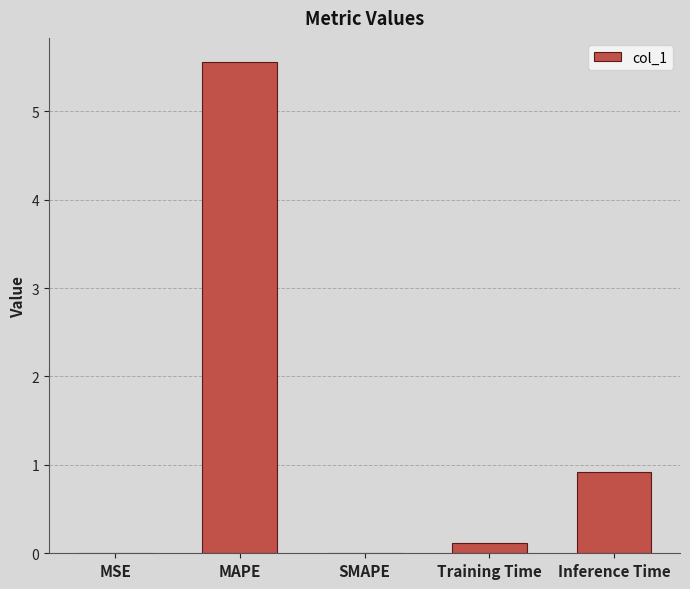

True or false: the data shows 0.0 at MSE.

True